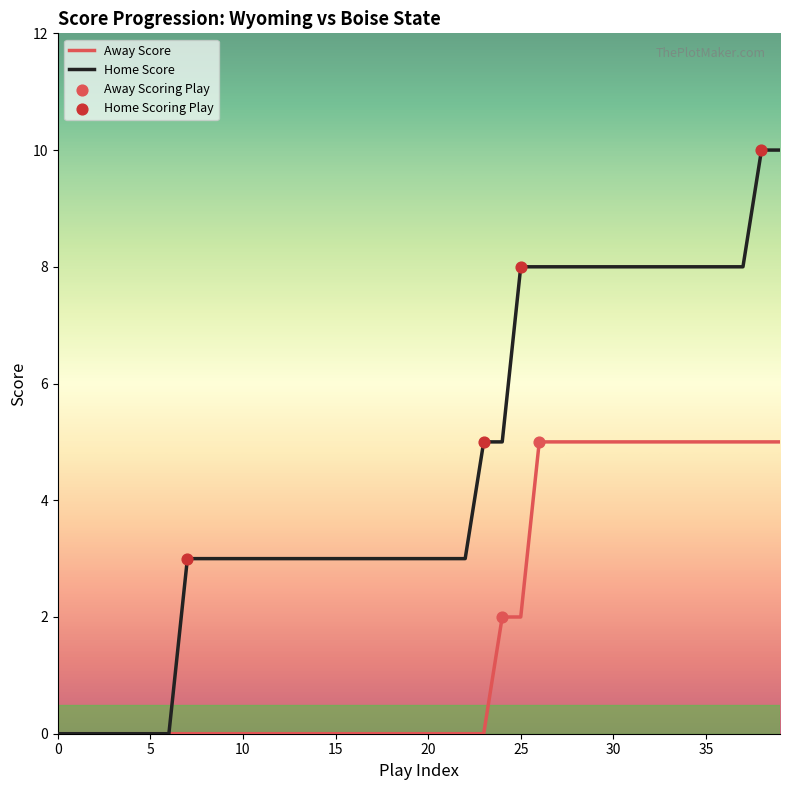

Which series has the largest total across all categories?

Home Score